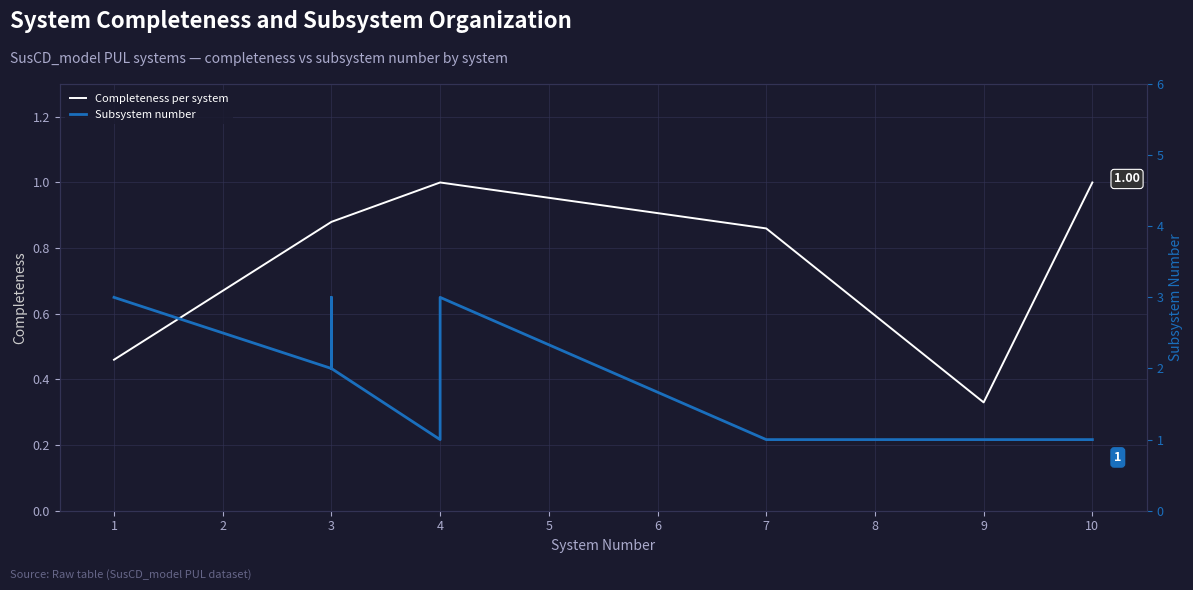

List the series in order of their overall mean, lowest first.

Completeness per system, Subsystem number